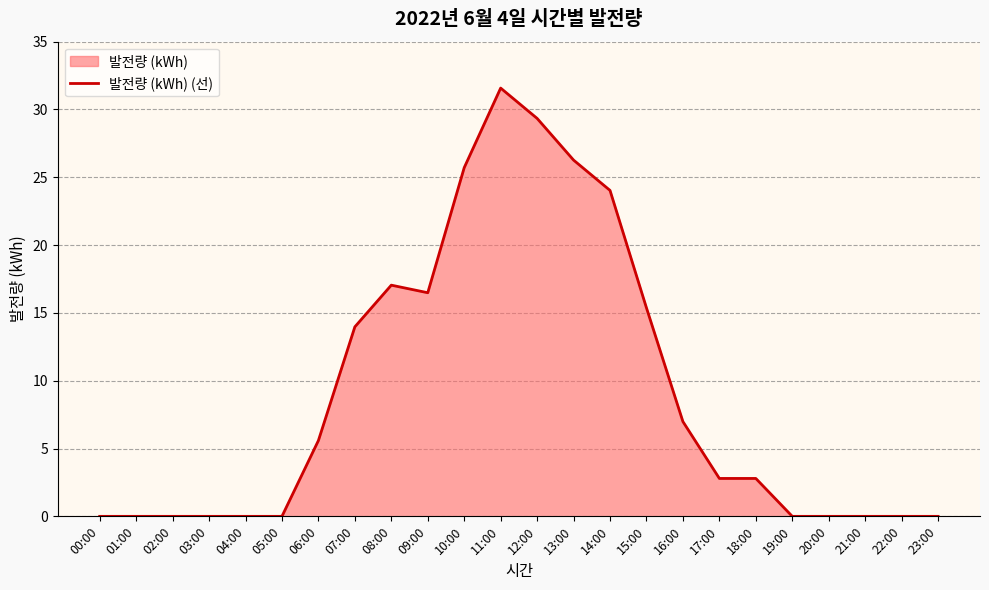

What is the maximum value shown in the chart?

31.6